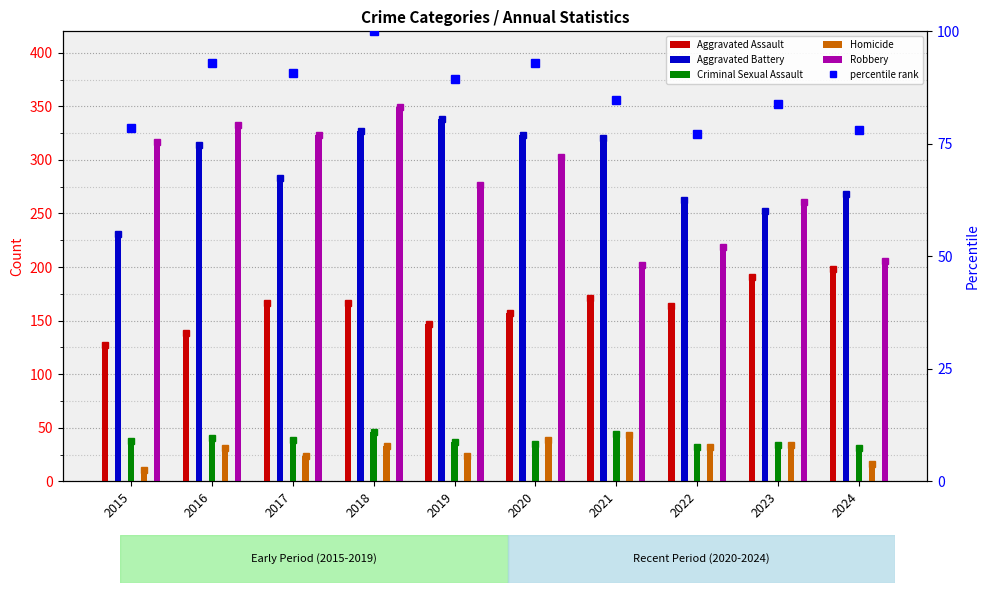

What is the minimum value for Aggravated Battery?

231.0